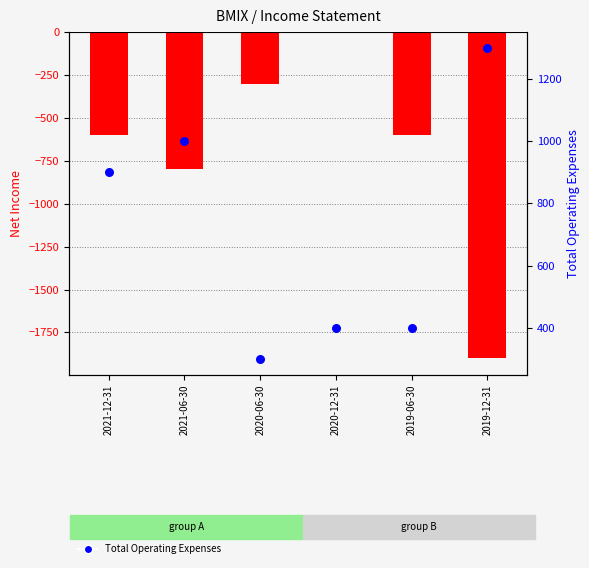

At which category is the sum across all series the highest?

2020-12-31